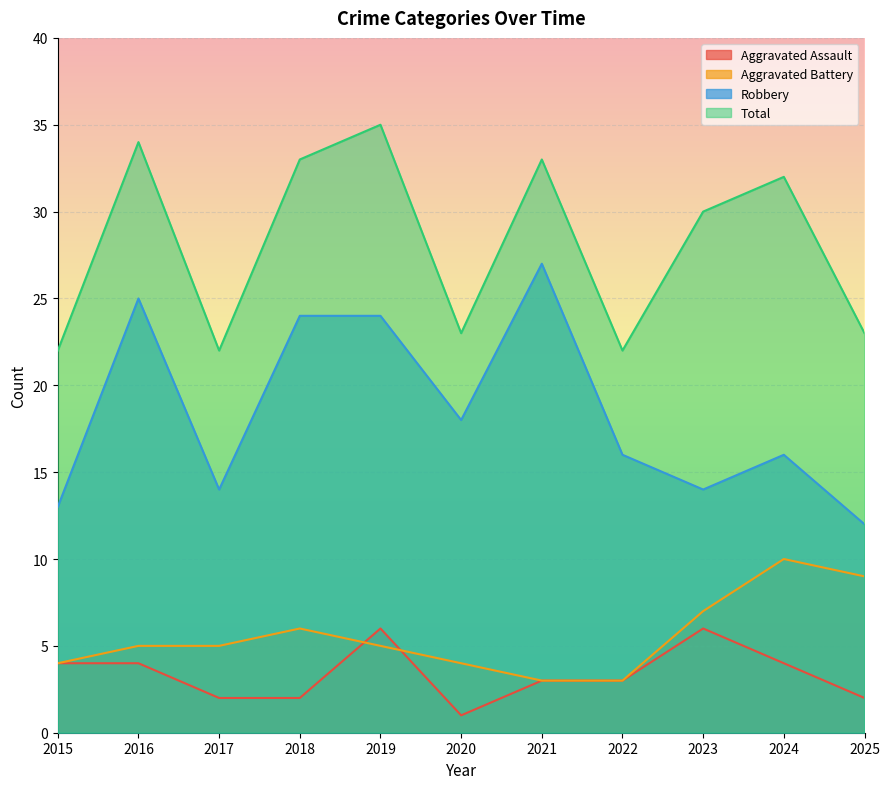

What is the approximate value of Aggravated Battery at 2015?

4